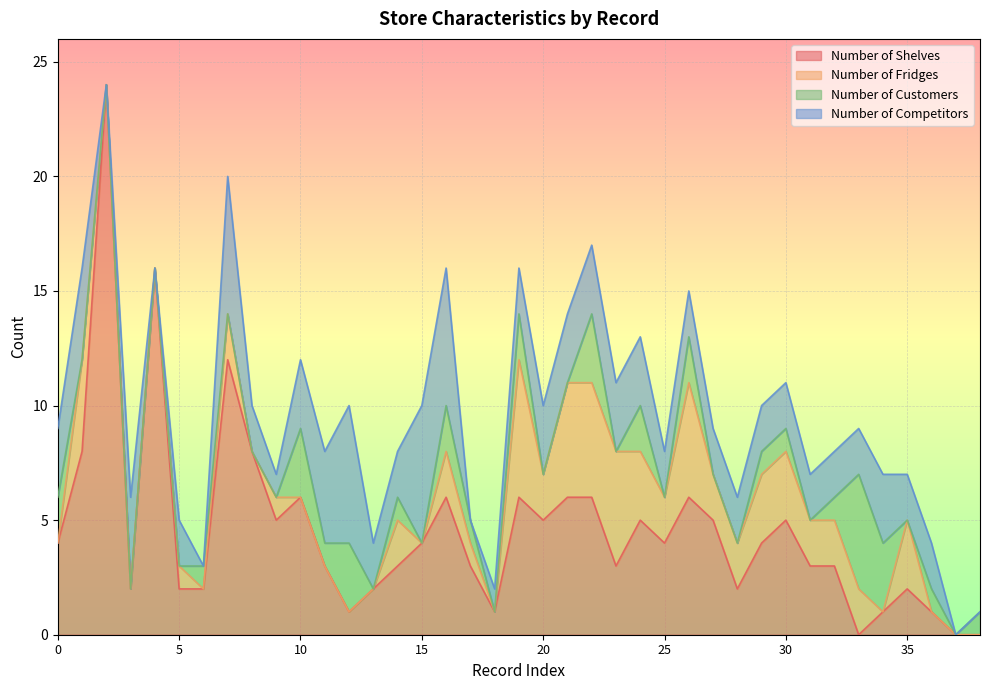

What is the total value across all series at 30?

11